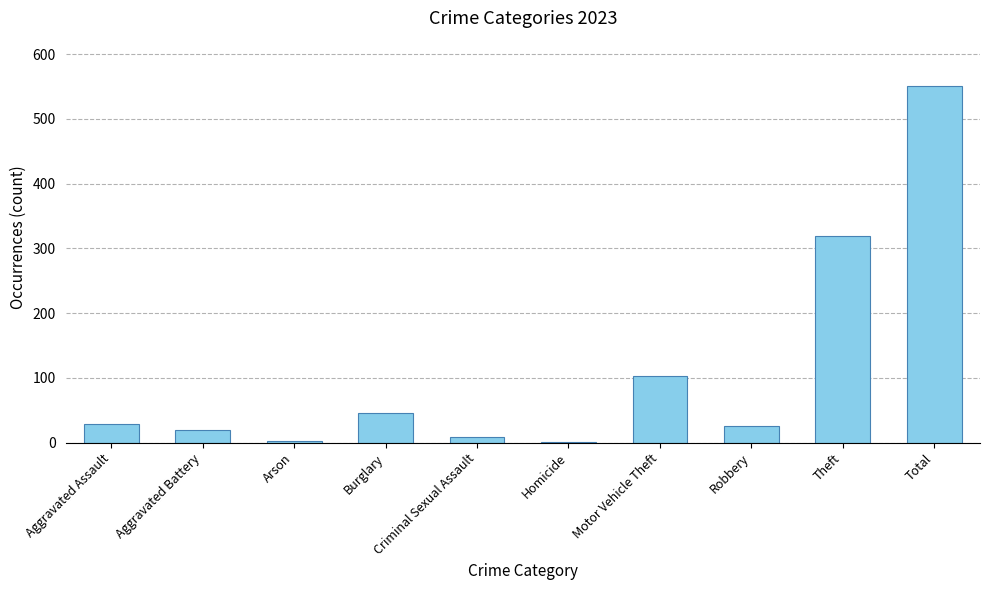

At which label is the value closest to 276?

Theft